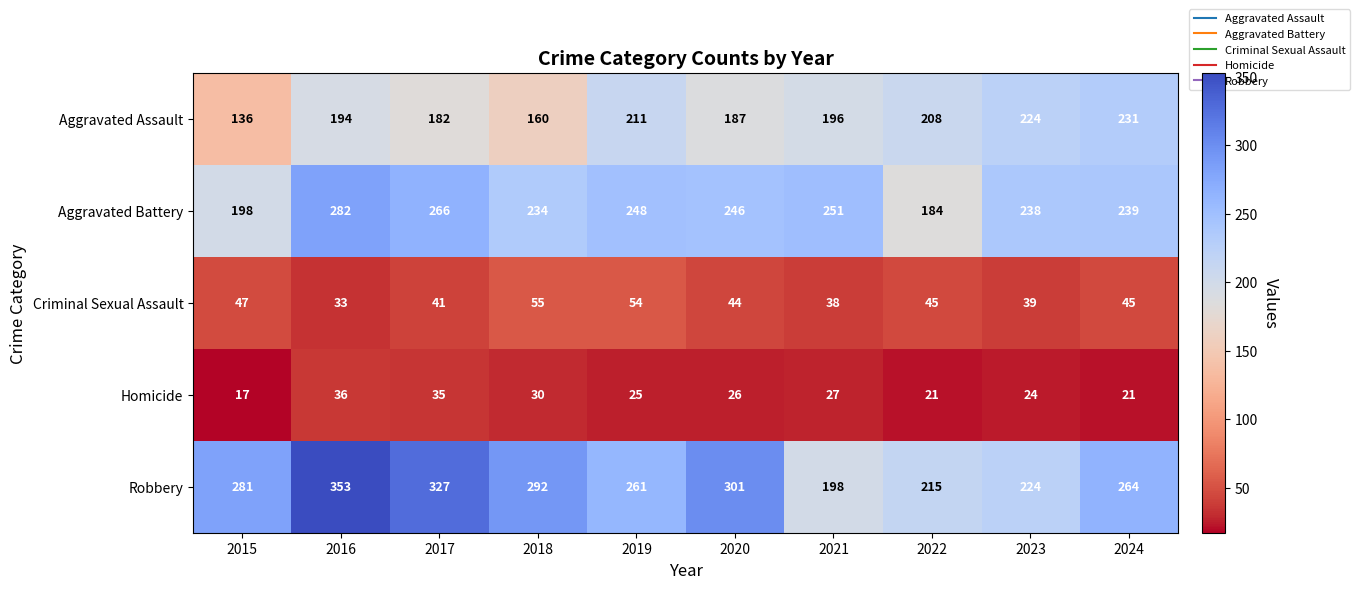

What is the sum of the Aggravated Assault values at 2016 and 2015?

330